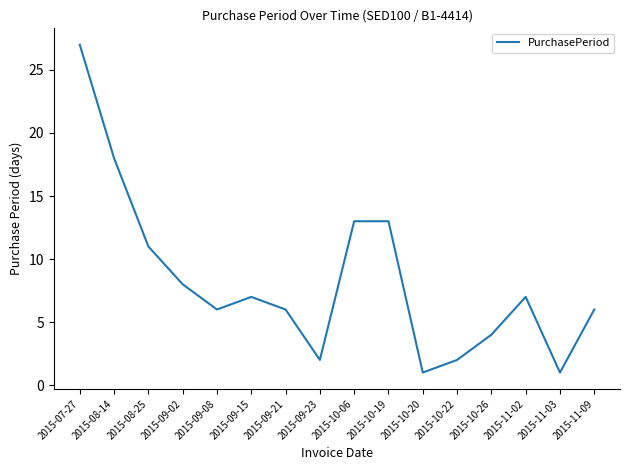

What position from the right is 2015-09-08?

12